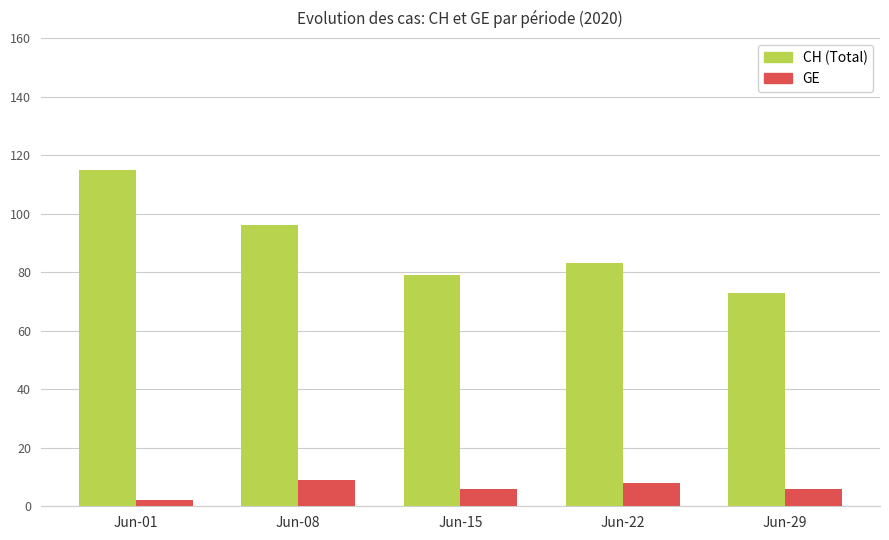

How many groups of bars are there?

5